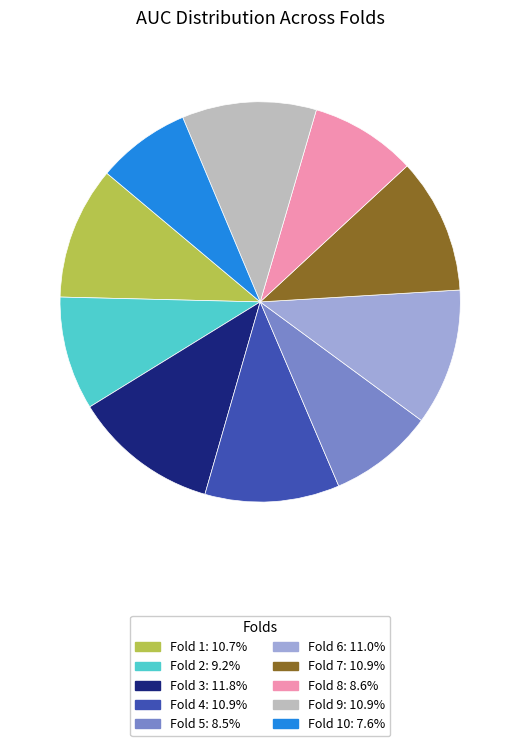

Is there a majority slice in this chart?

No